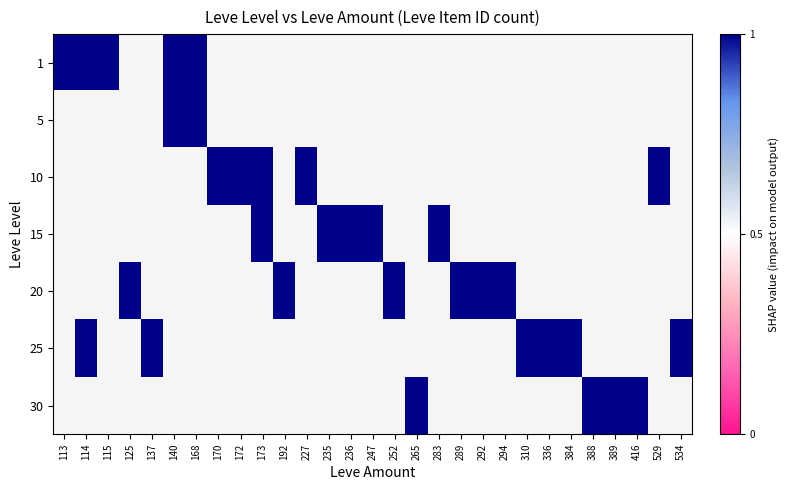

Rank the categories by 1 value from lowest to highest.

113, 114, 115, 140, 168